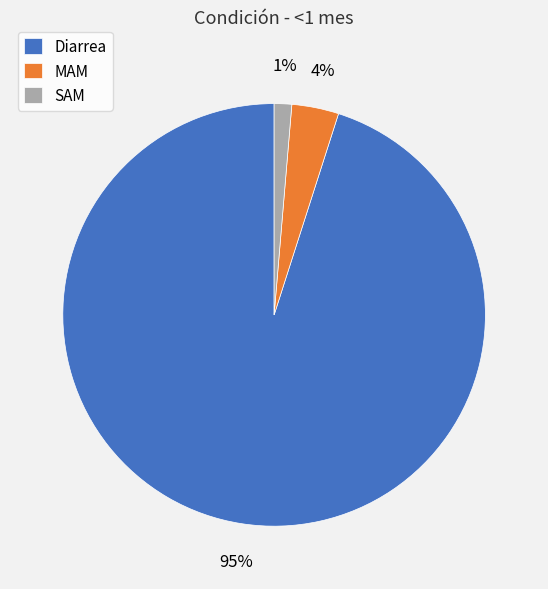

How many slices are in this pie chart?

3